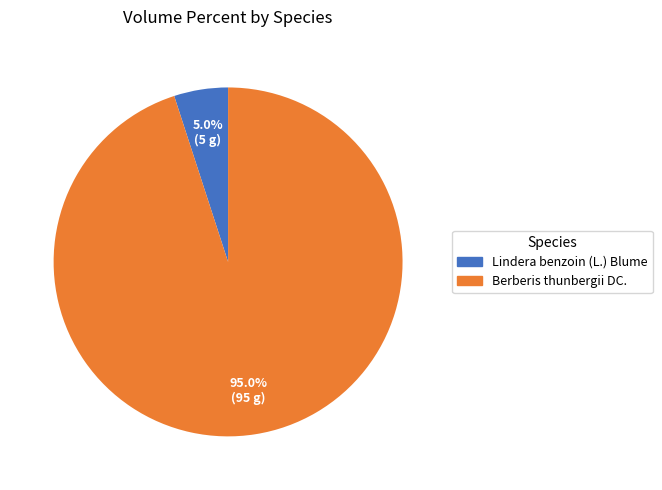

How much of the chart is everything except Berberis thunbergii DC.?

5.0%